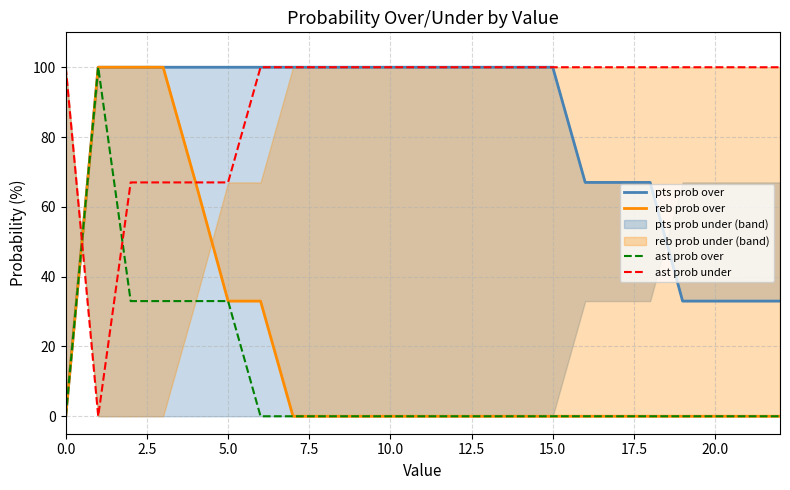

List the series in order of their peak value, lowest first.

pts prob over, reb prob over, ast prob over, ast prob under